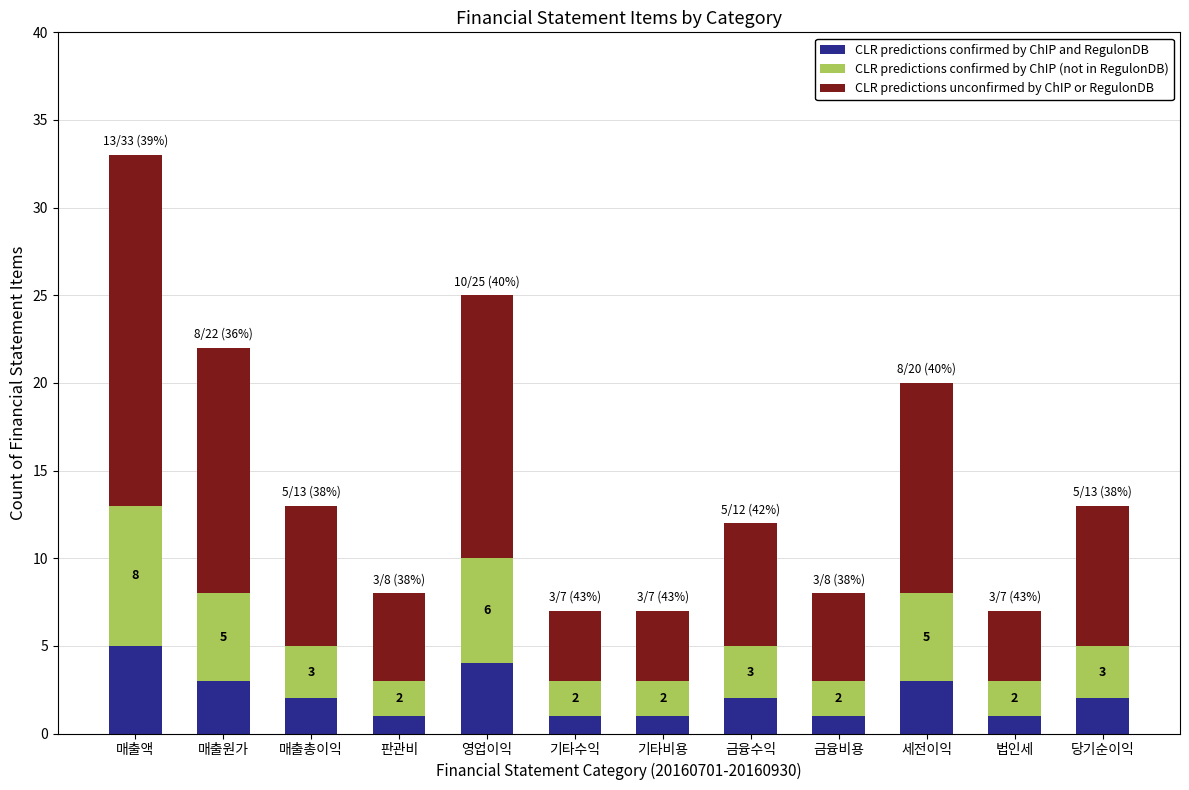

Is it true that CLR predictions confirmed by ChIP and RegulonDB equals 5 at 매출액?

True